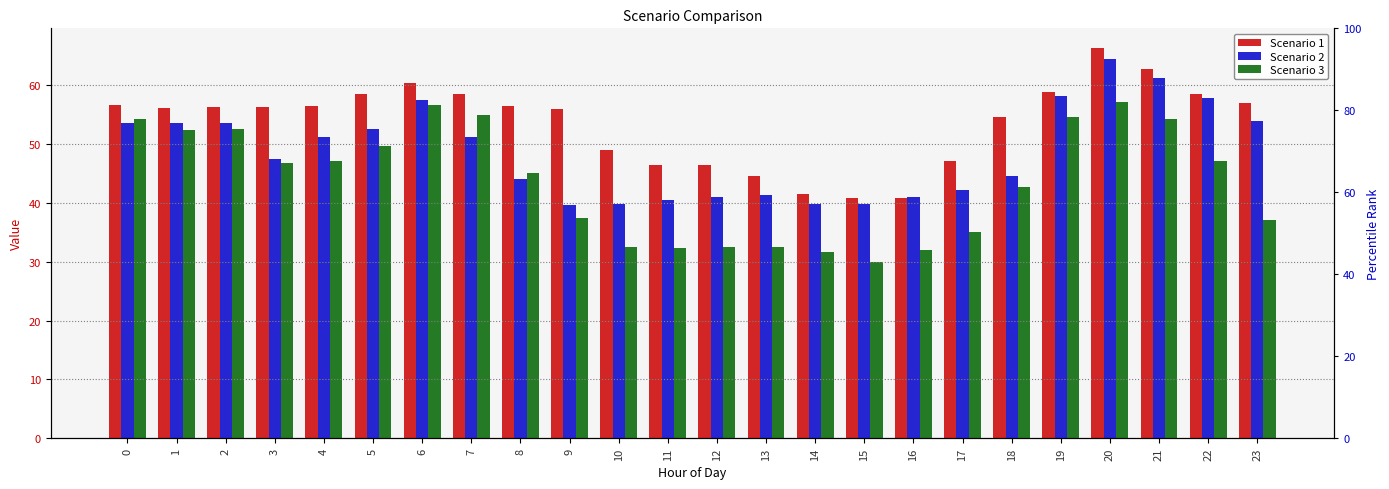

What is the difference between the maximum and minimum values in the Scenario 1 series?

25.4